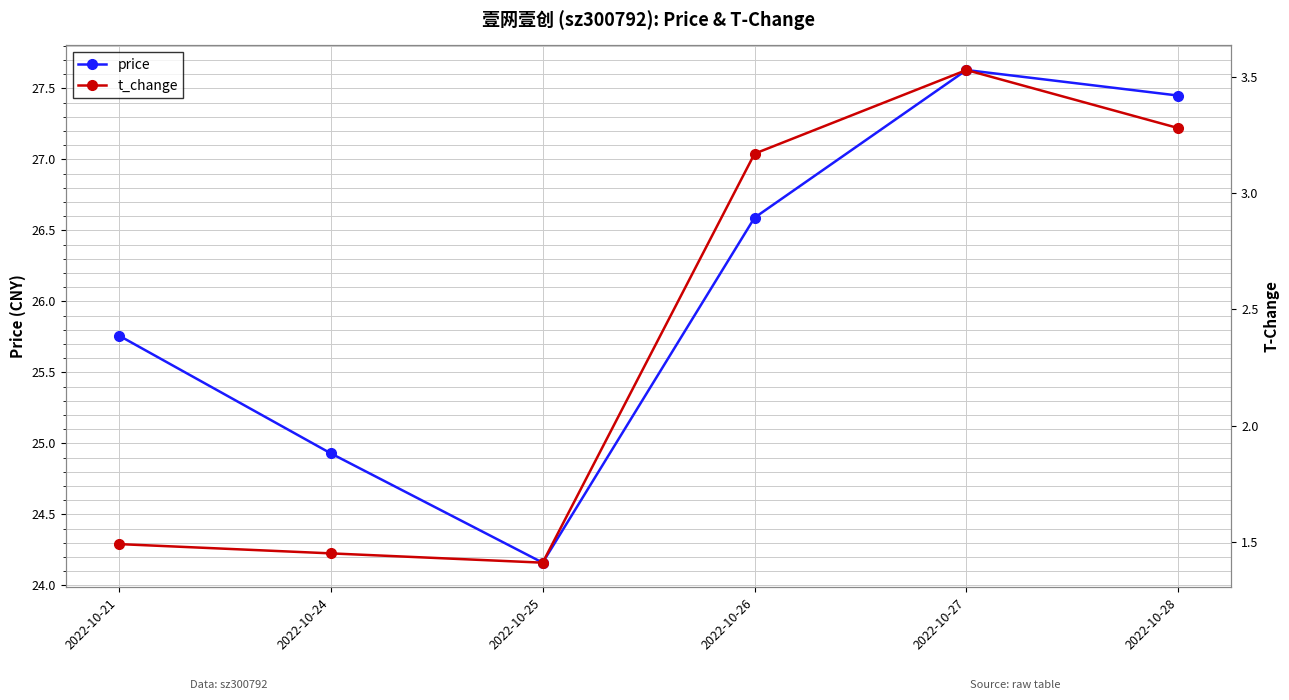

Between 2022-10-24 and 2022-10-25, which is larger?

2022-10-24